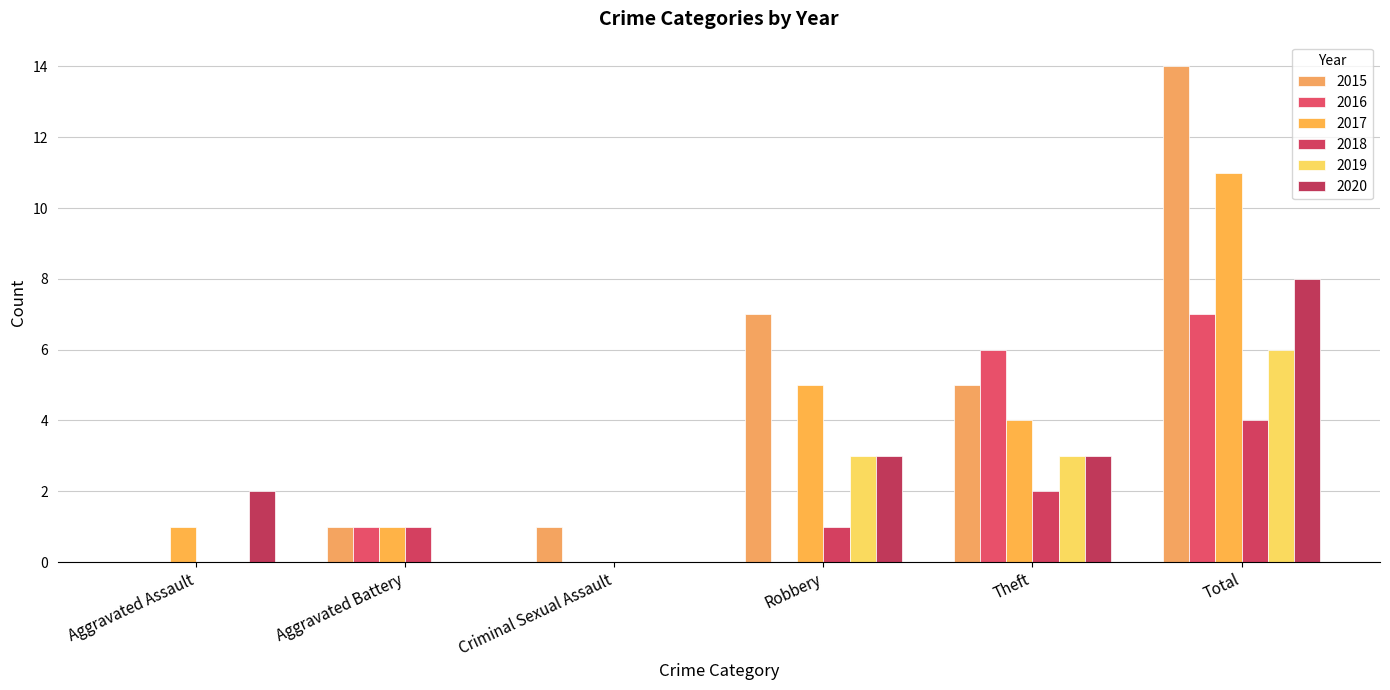

Rank the series at Aggravated Assault from highest to lowest value.

2020, 2017, 2015, 2016, 2018, 2019